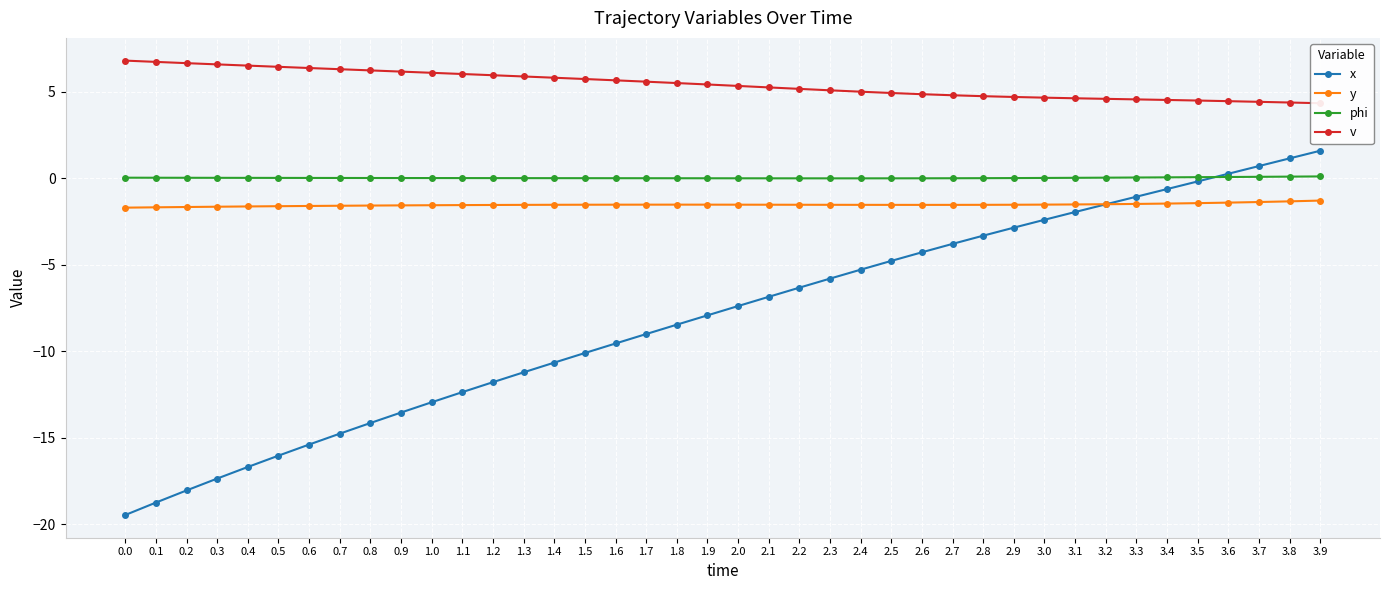

What is the sum of the phi values at 2.0 and 3.8?

0.1